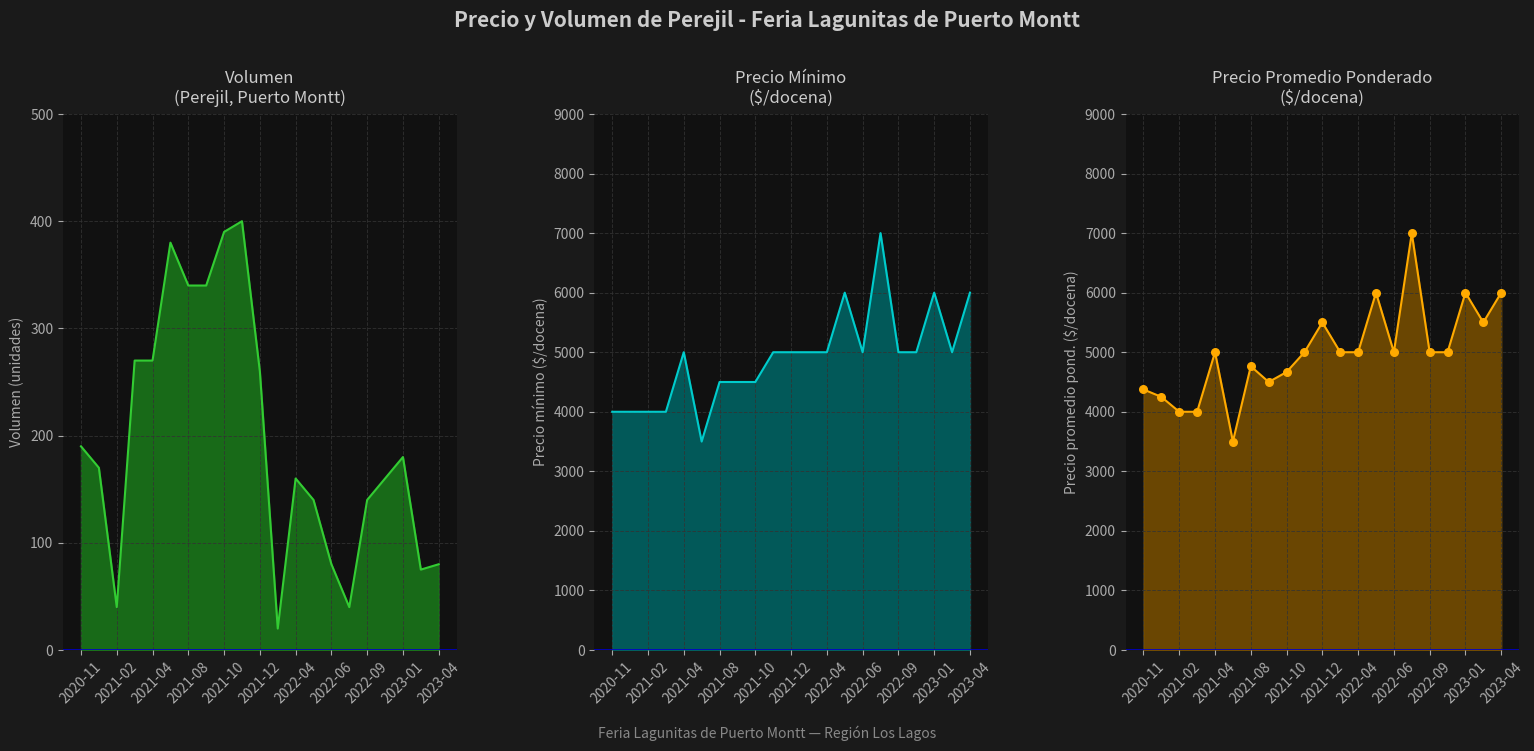

Which series contains the highest Y value?

Precio promedio ponderado